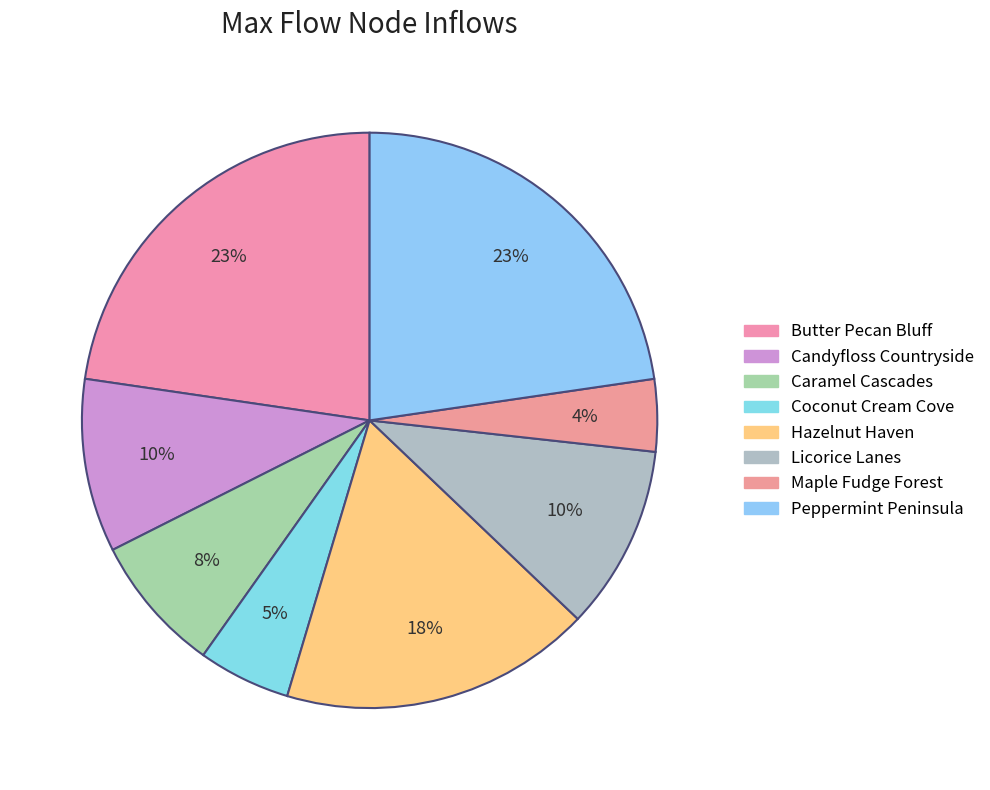

What is the largest slice in the pie chart?

Butter Pecan Bluff